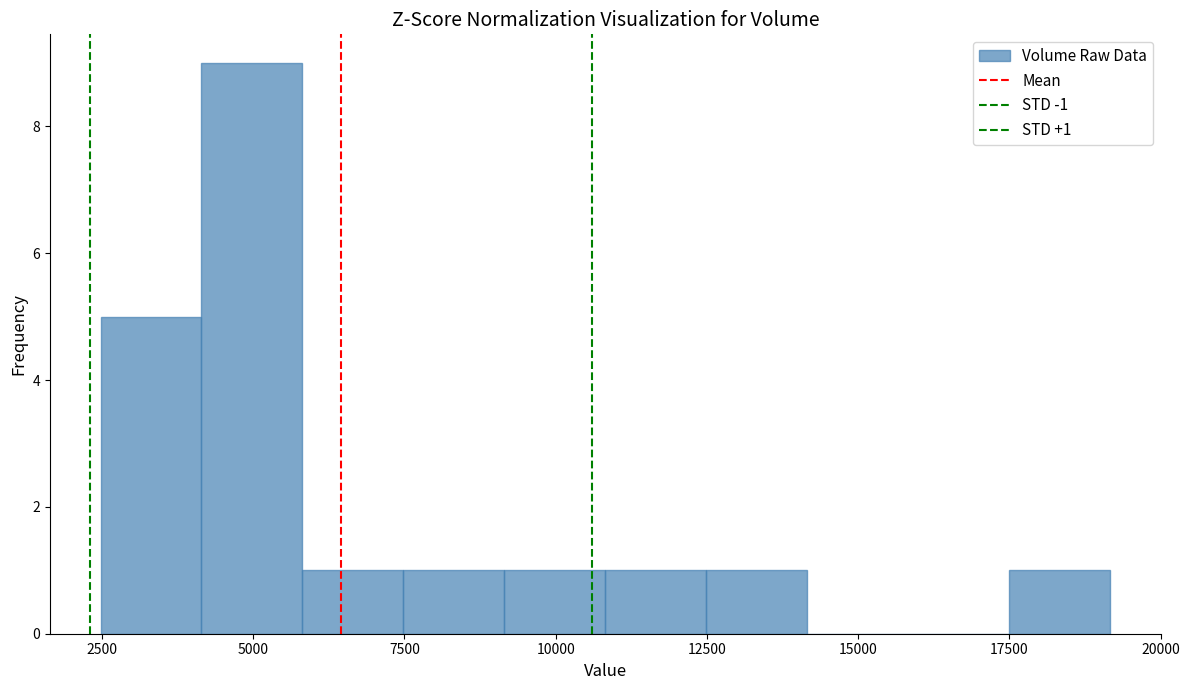

Read against the x-axis, roughly where is the centre of the tallest bar?

5000